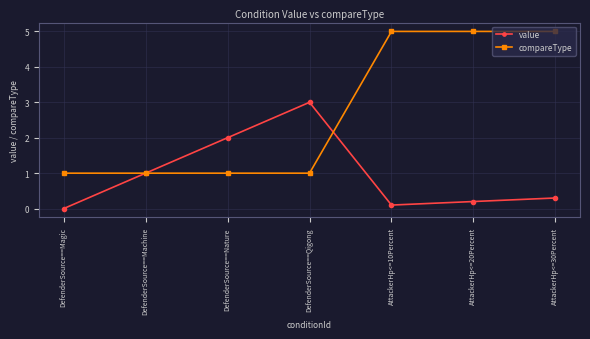

Count the number of data series in this chart.

2